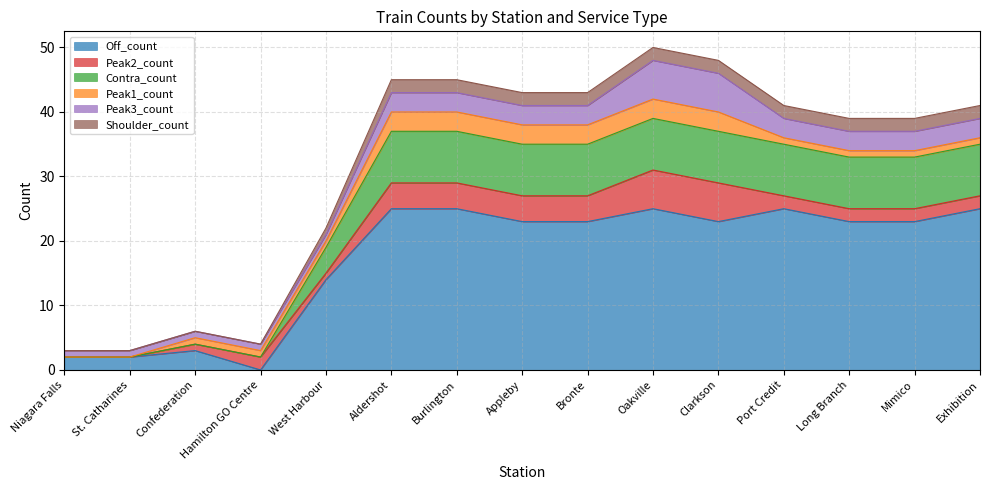

What is the maximum value for Off_count?

25